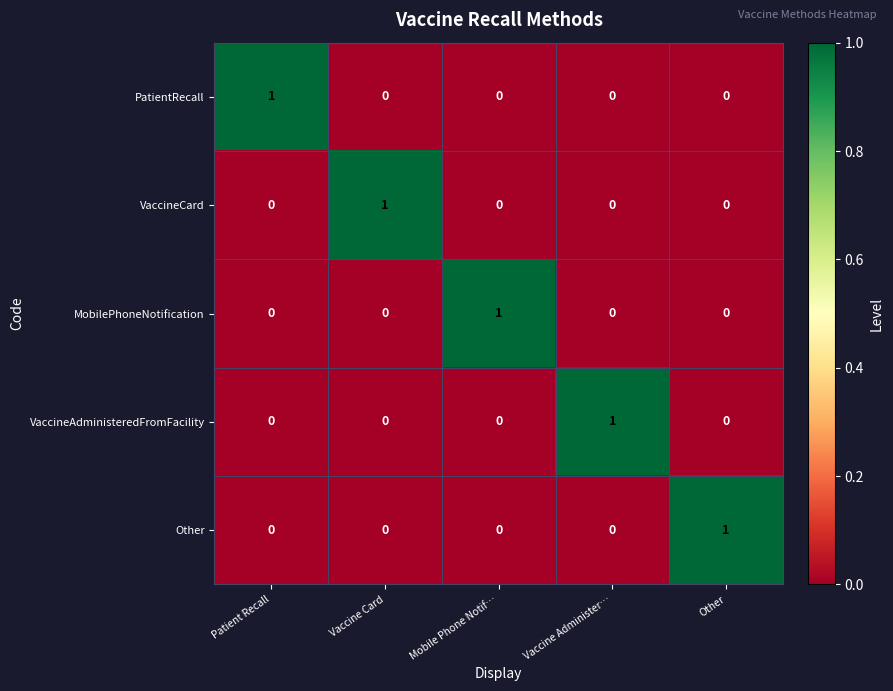

How many VaccineAdministeredFromFacility values are between 0 and 1?

5